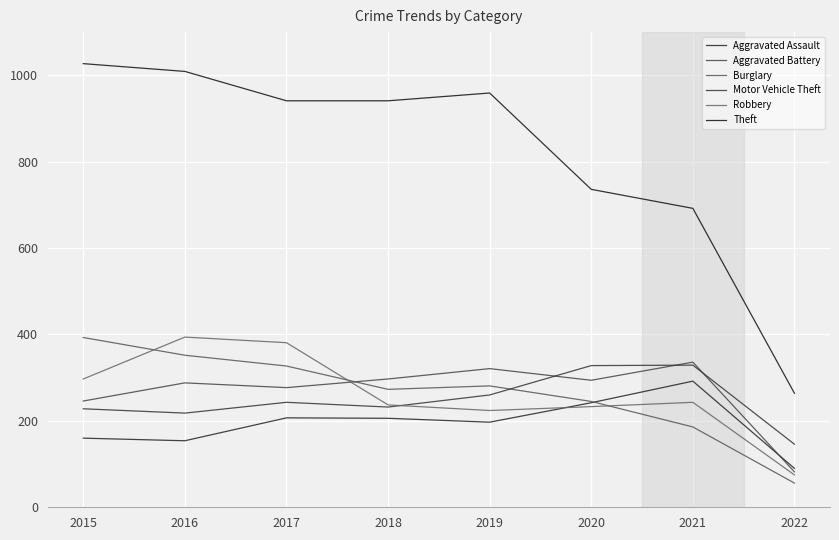

Reading left to right, what are all the values shown in this chart?

Aggravated Assault: 2015=160	2016=154	2017=207	2018=206	2019=197	2020=242	2021=292	2022=90
Aggravated Battery: 2015=246	2016=288	2017=277	2018=297	2019=321	2020=294	2021=336	2022=82
Burglary: 2015=393	2016=352	2017=327	2018=273	2019=281	2020=245	2021=186	2022=56
Motor Vehicle Theft: 2015=228	2016=218	2017=243	2018=232	2019=260	2020=328	2021=329	2022=146
Robbery: 2015=297	2016=394	2017=381	2018=237	2019=224	2020=233	2021=243	2022=75
Theft: 2015=1027	2016=1009	2017=941	2018=941	2019=959	2020=736	2021=692	2022=264